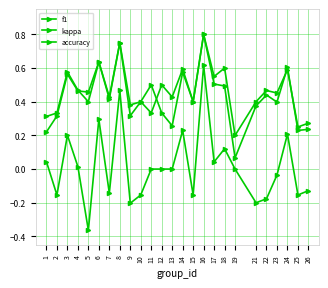

Count the number of data series in this chart.

3